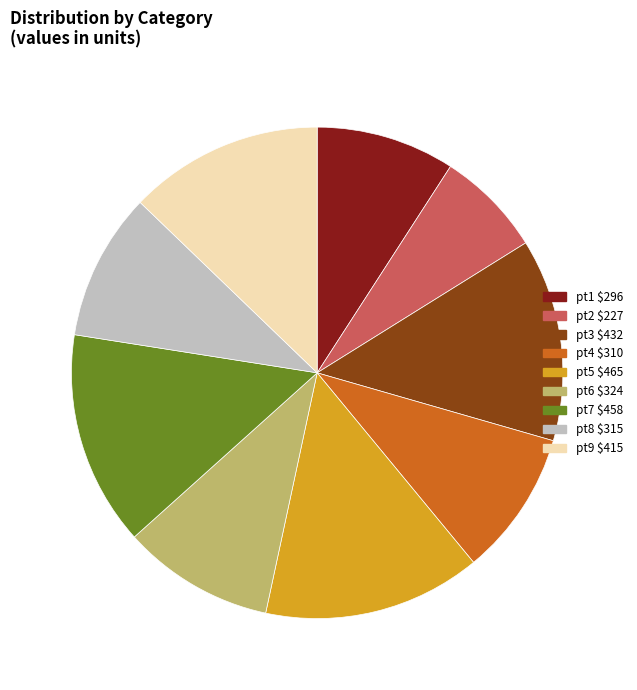

Count the number of slices in the pie.

9